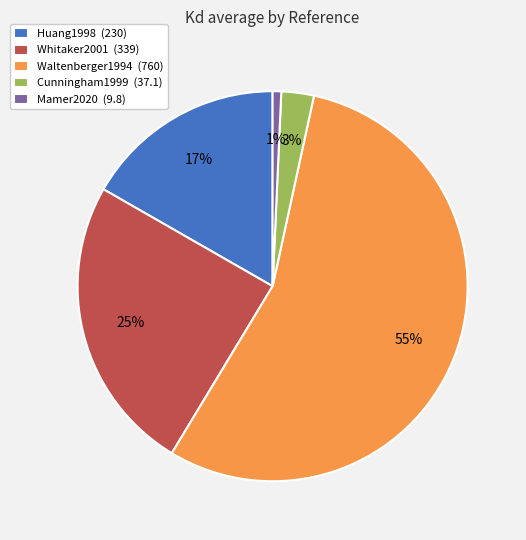

How many segments does this pie chart have?

5